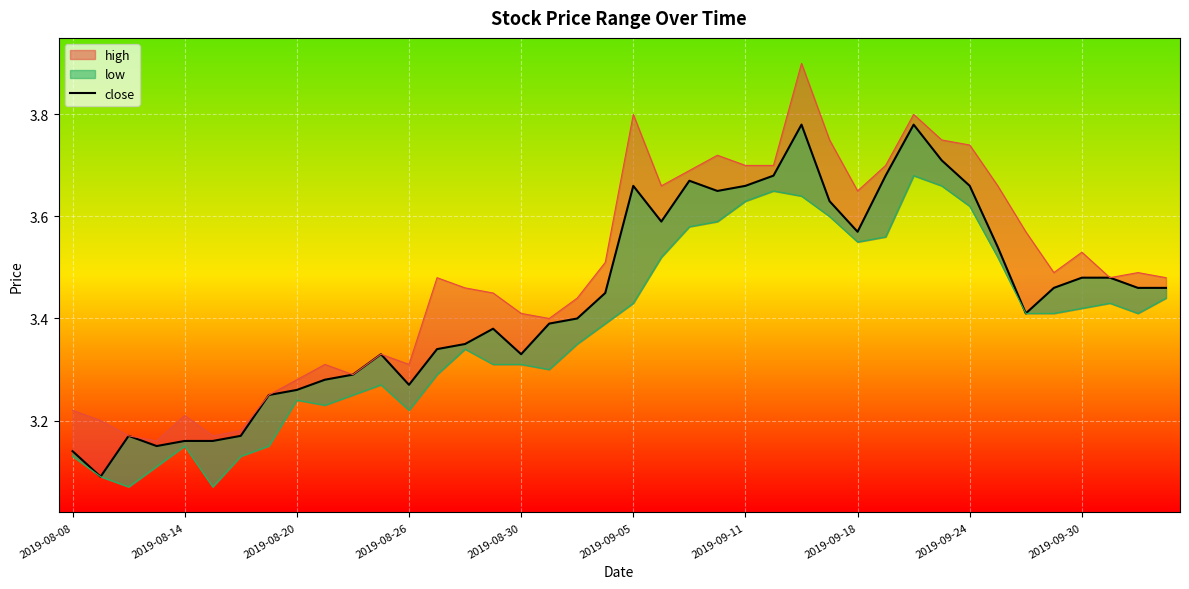

What is the value of the 8th point from the left?

3.2